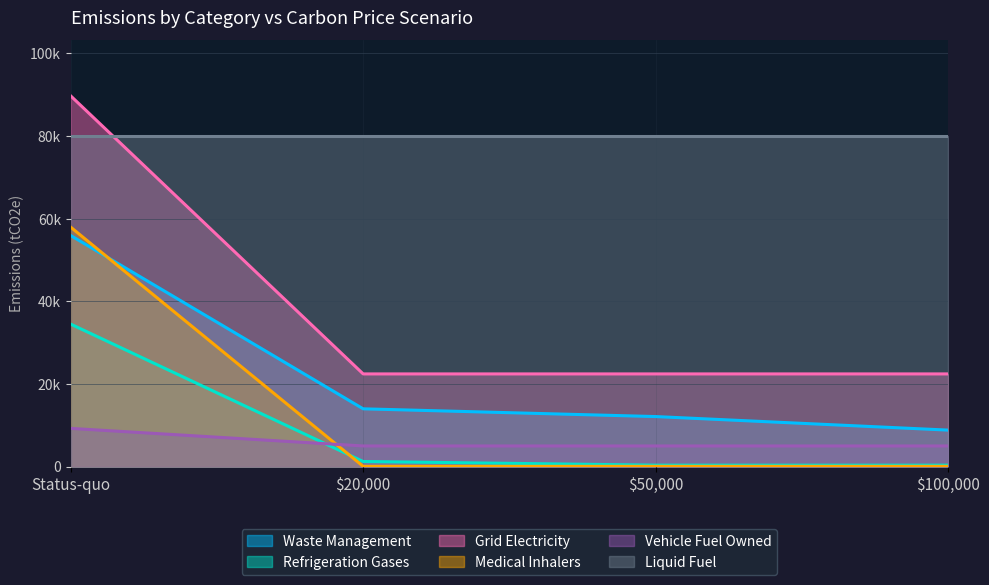

True or false: Grid Electricity and Medical Inhalers intersect in this chart.

False